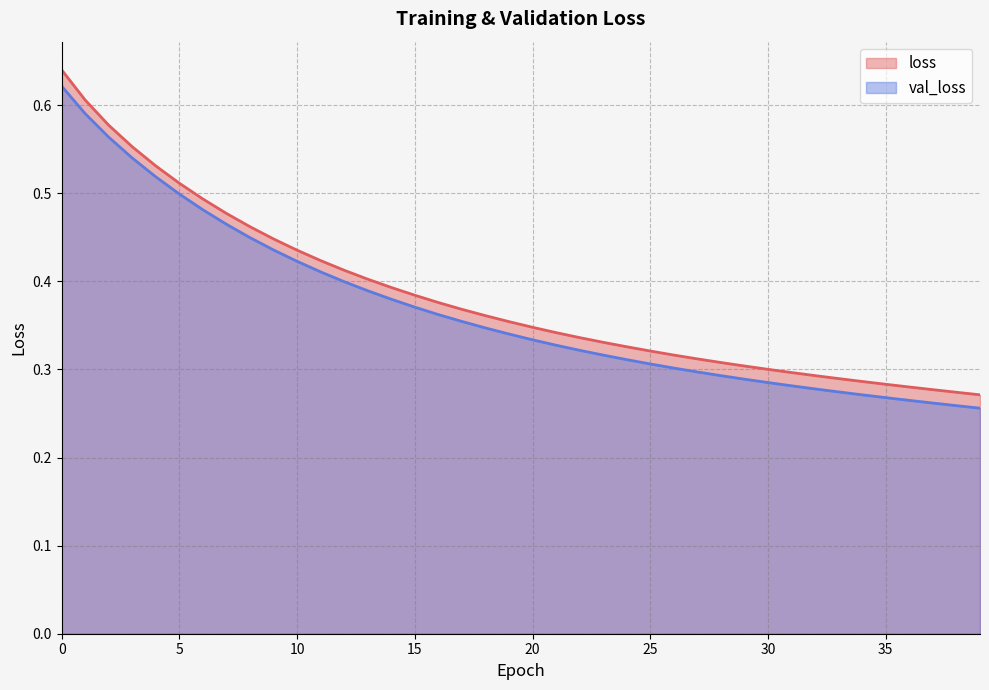

The value of loss at 35 is 0.4. True or false?

False